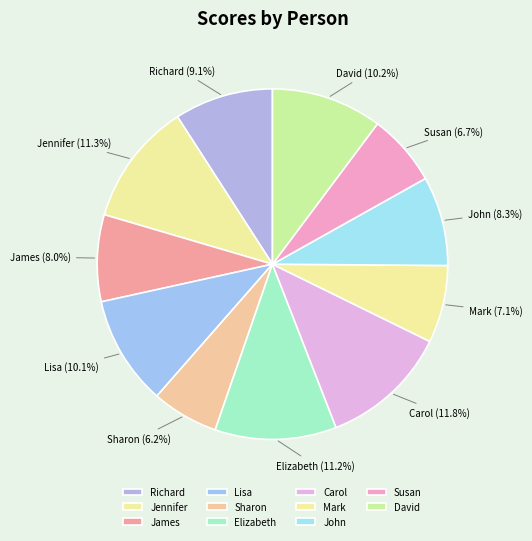

How many segments does this pie chart have?

11